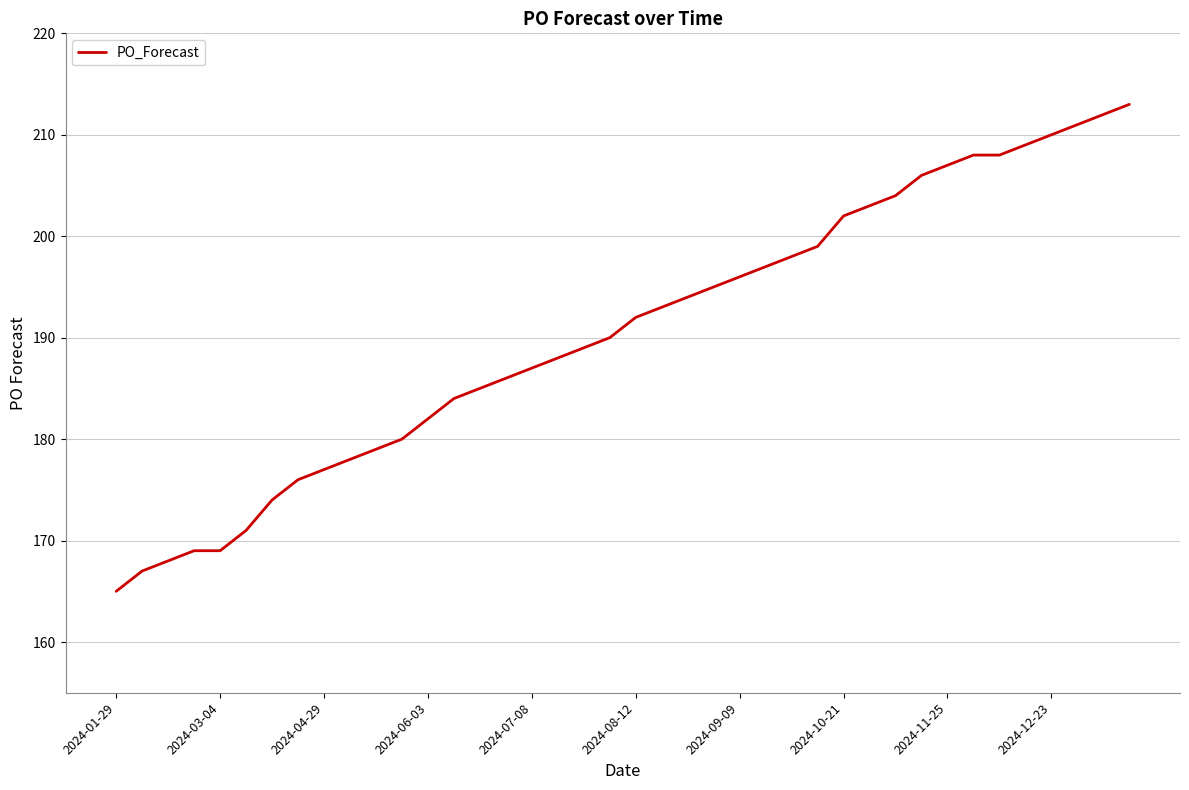

What is the difference between the maximum and minimum values?

48